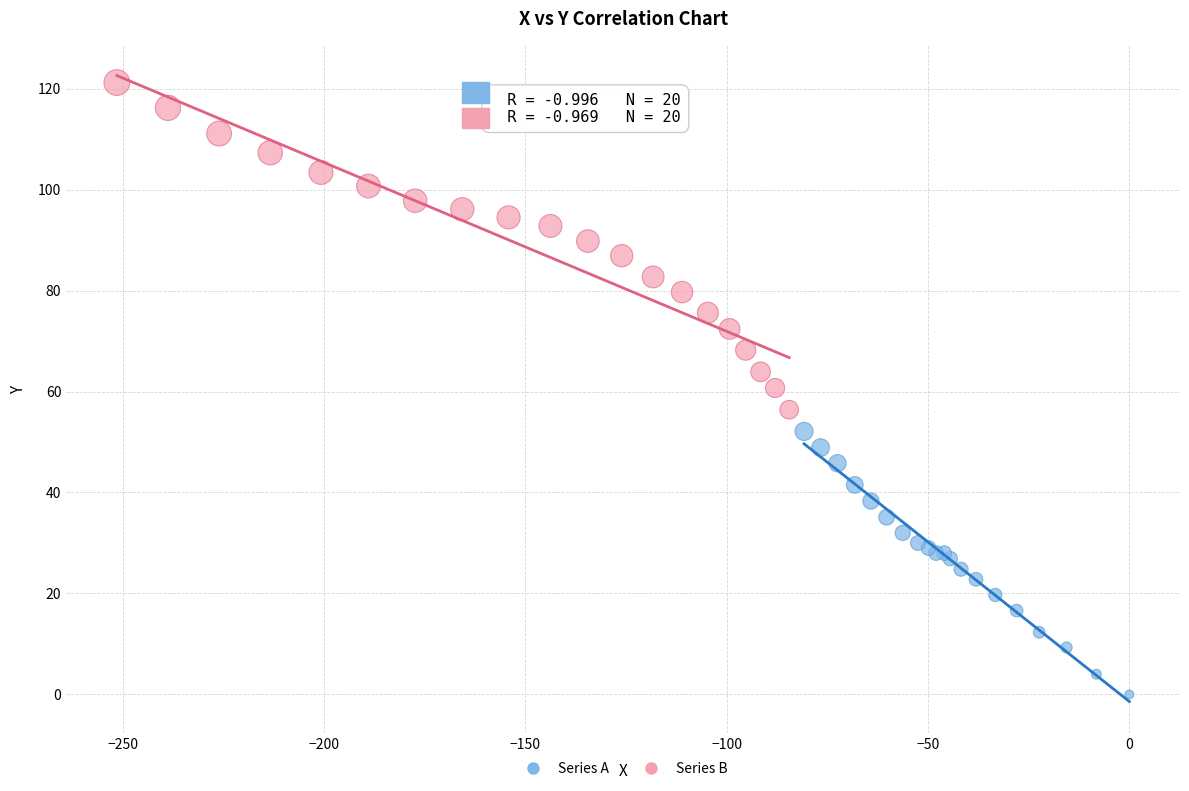

What are all the series names shown in the legend?

Series A, Series B